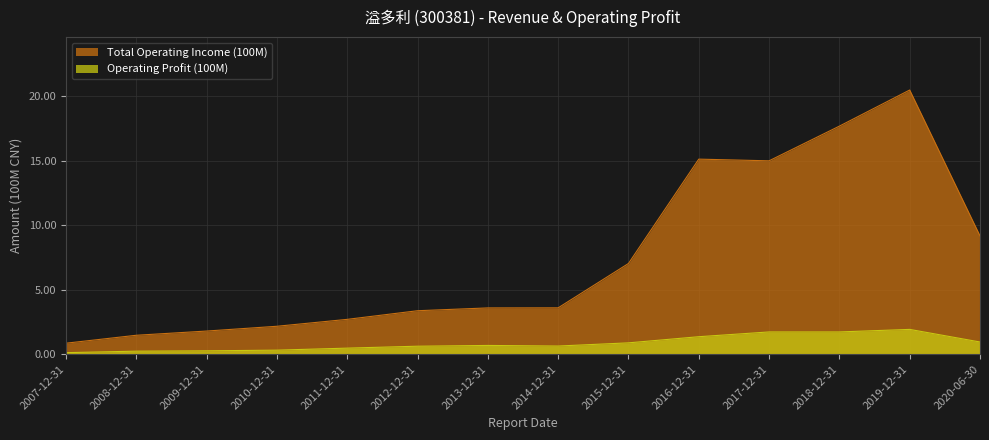

List the series in order of their peak value, highest first.

Total Operating Income (100M), Operating Profit (100M)